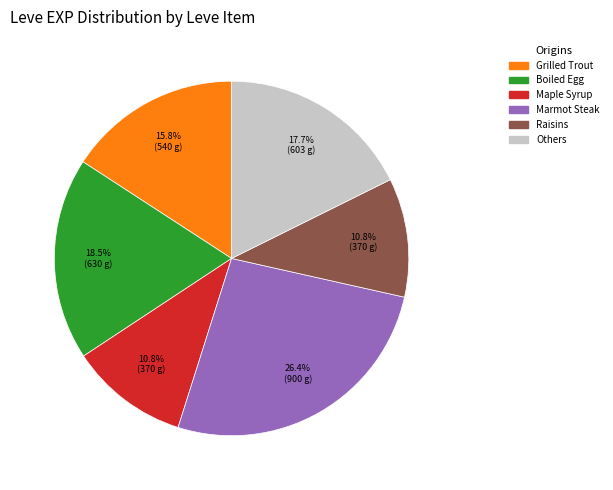

Does any single category account for the majority?

No